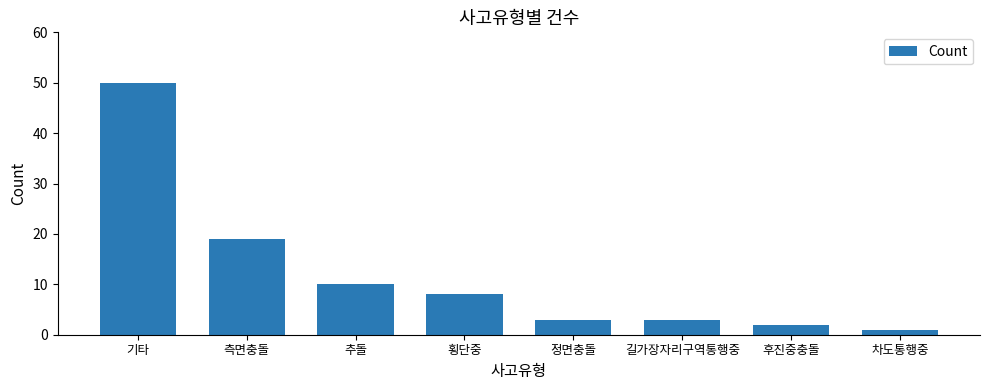

How many values are below 8?

4